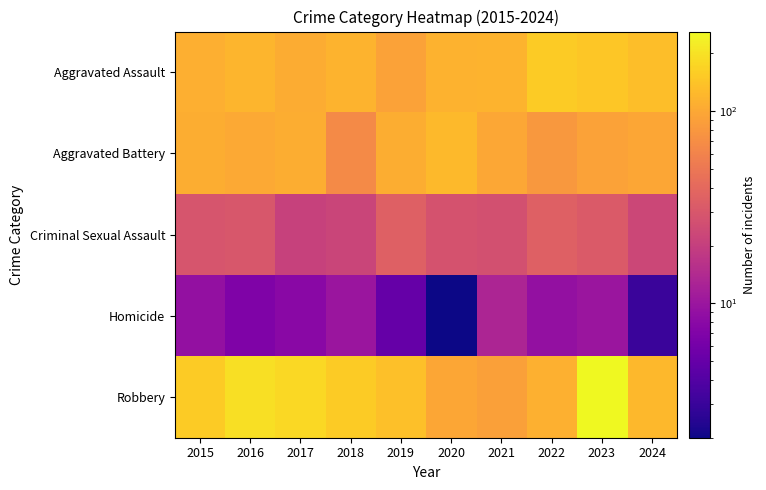

At 2023, list the series in order from smallest to largest.

Homicide, Criminal Sexual Assault, Aggravated Battery, Aggravated Assault, Robbery